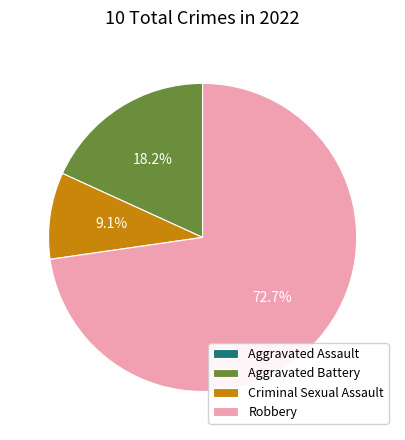

True or false: Robbery accounts for 73% of the total.

True